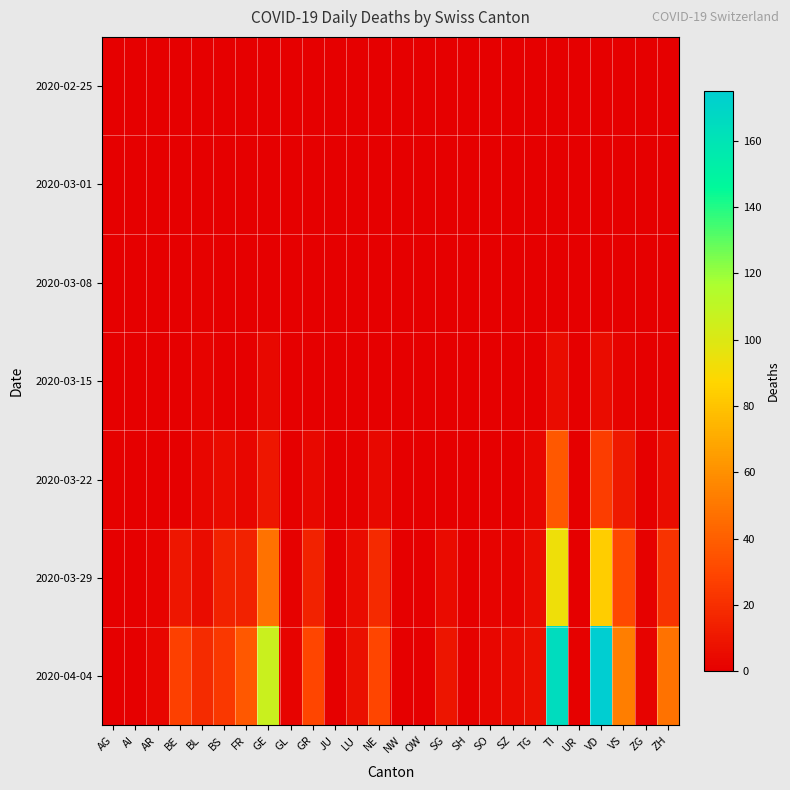

At how many categories does at least one series exceed 34?

6